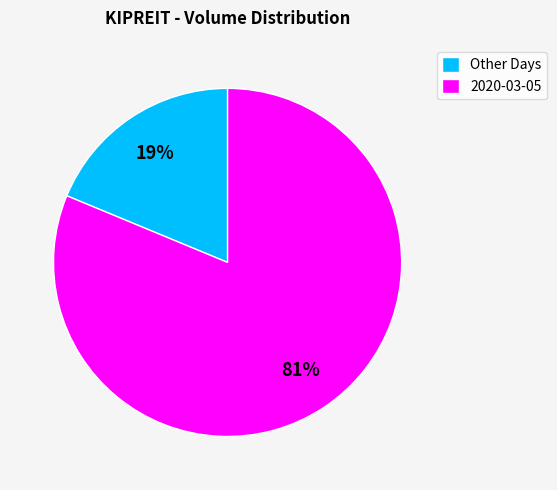

The Other Days slice represents 19% of the pie. True or false?

True